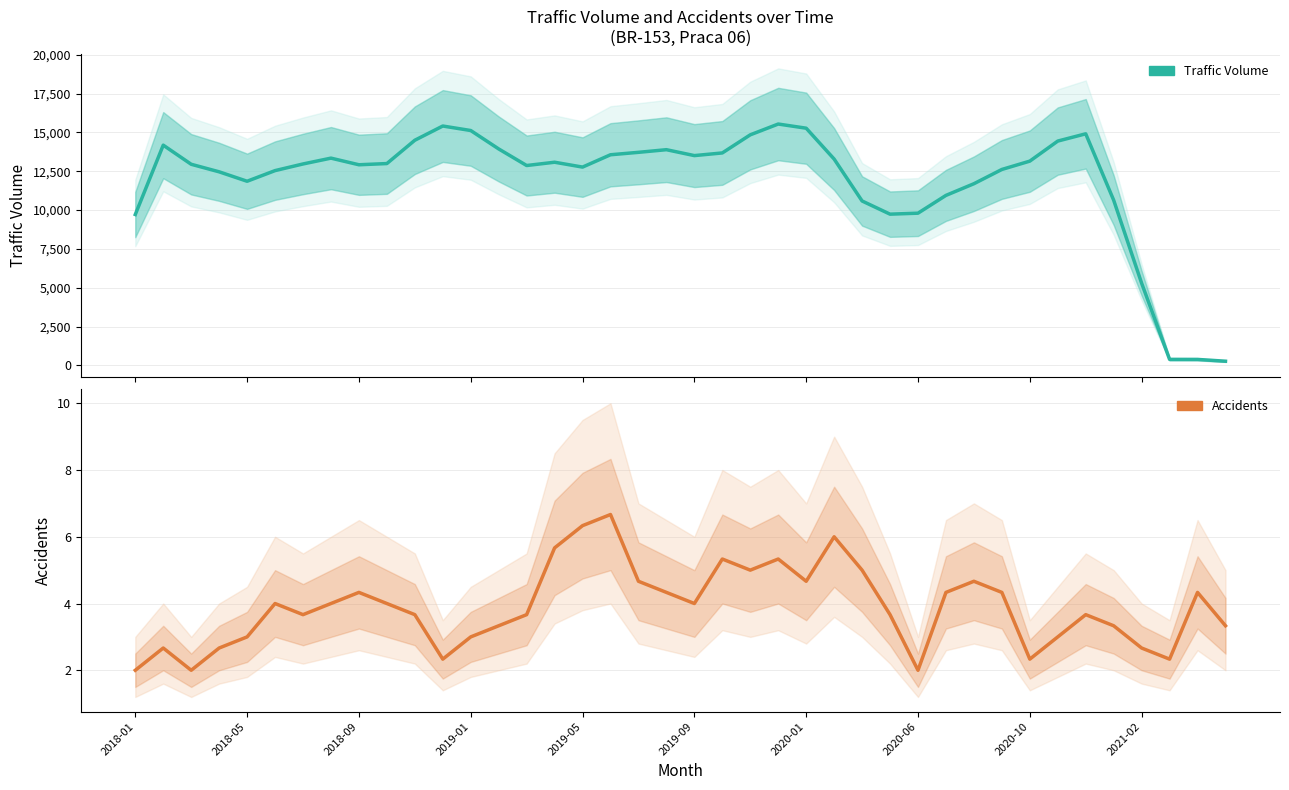

What is the maximum value shown in the chart?

15540.7